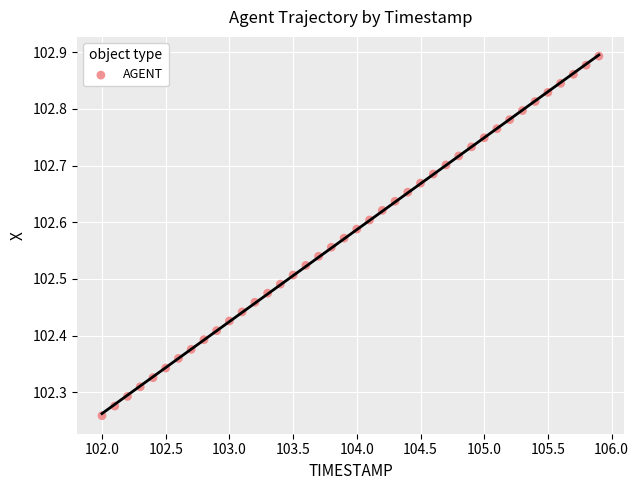

What is the range of X values (max minus min)?

3.9